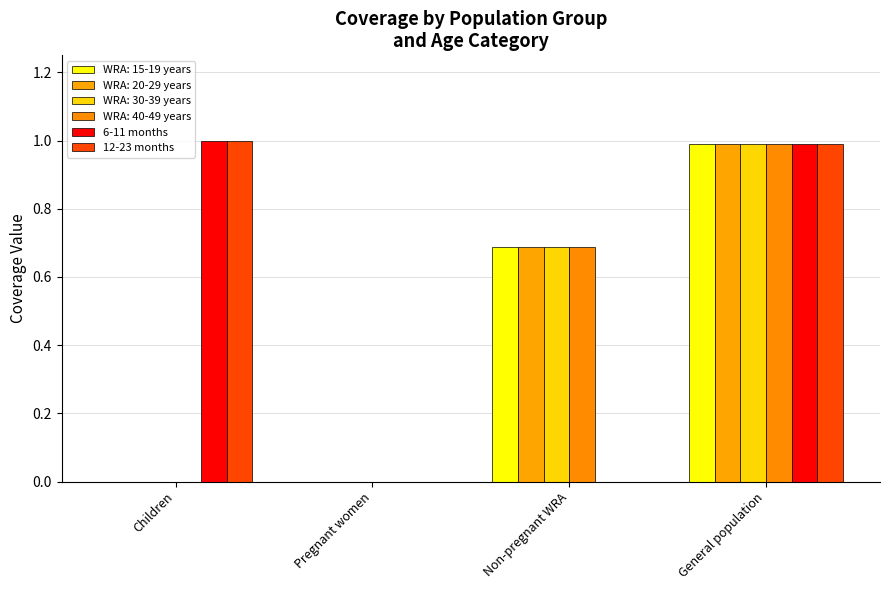

How many series are shown in this chart?

6